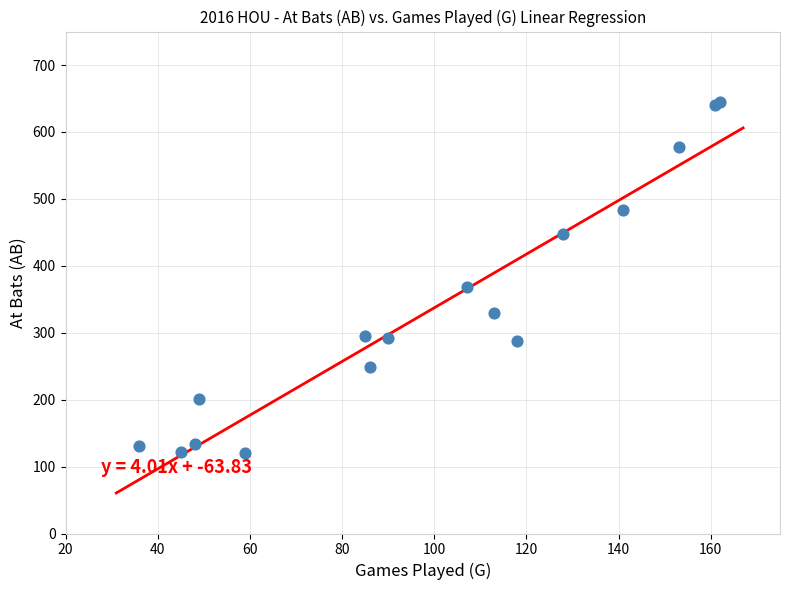

What Y value in the scatter plot is closest to 382?

369